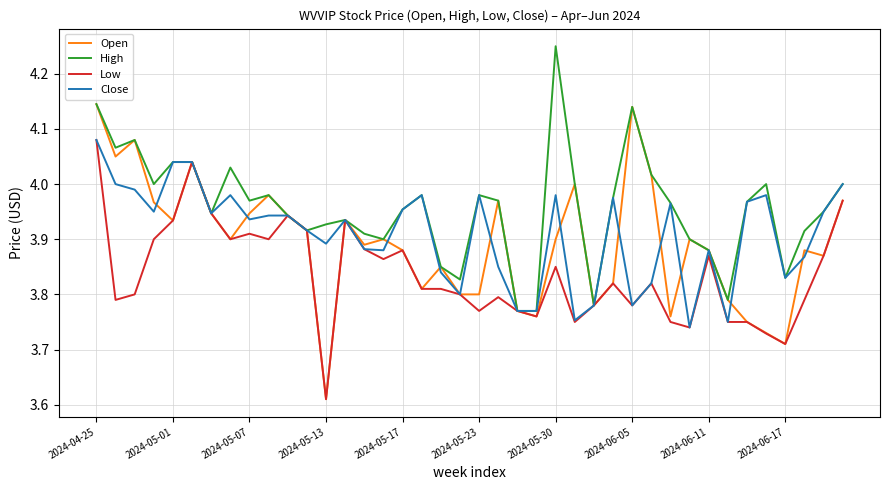

Which series has the largest range (max minus min)?

Open